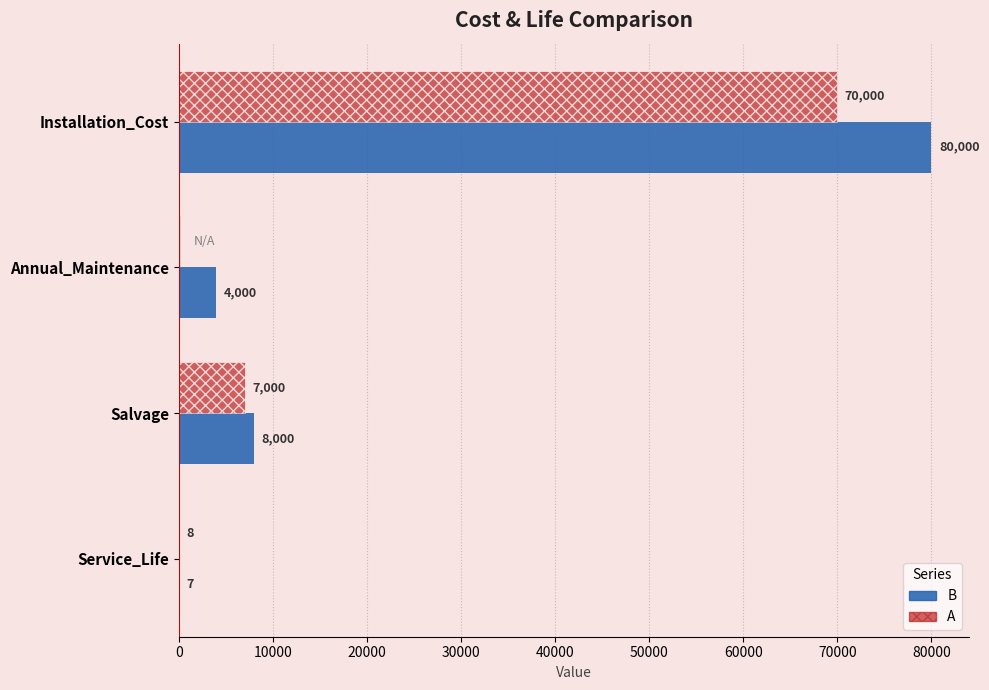

What is the maximum value shown in the chart?

80000